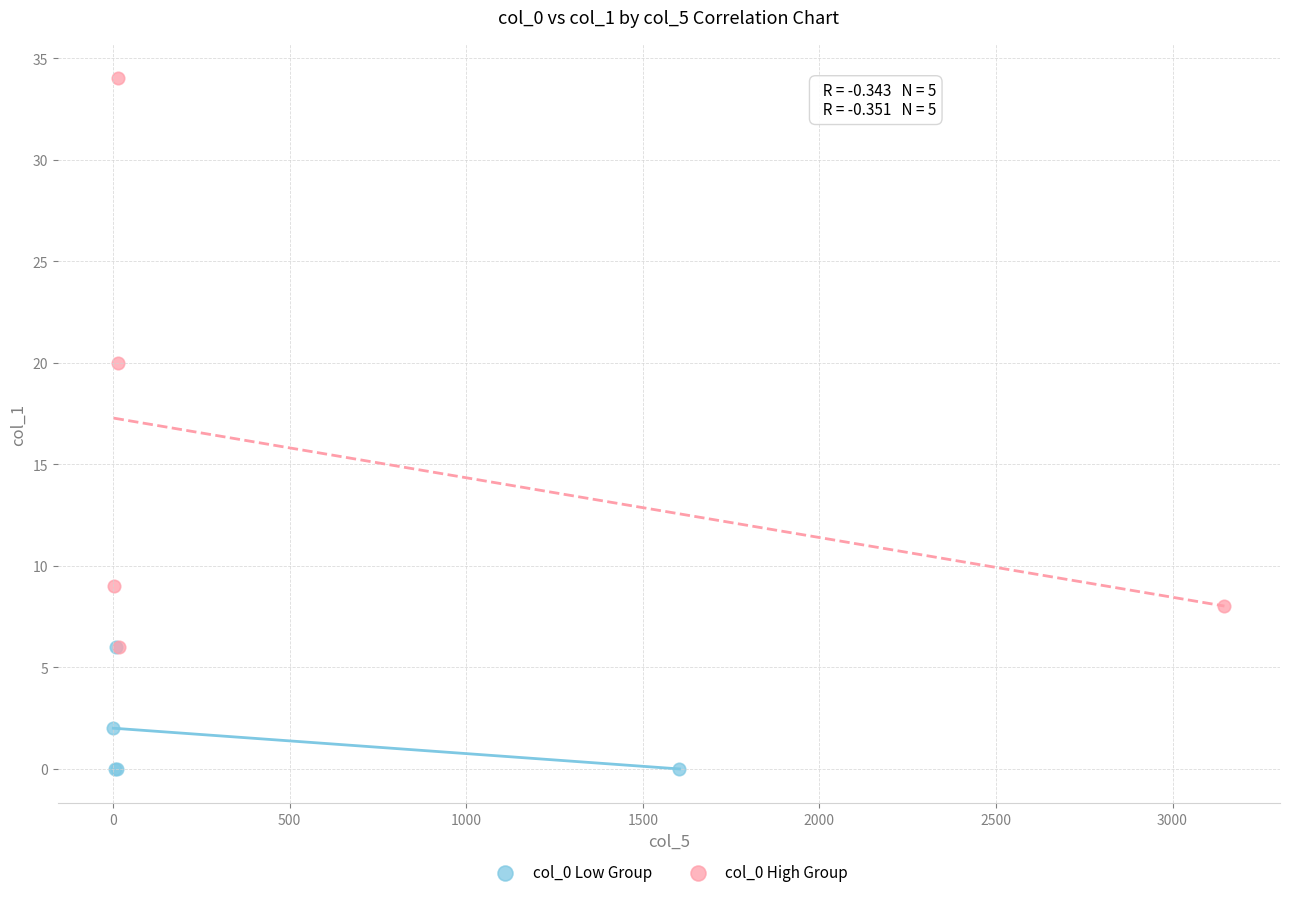

Which series reaches the minimum Y coordinate?

col_0 Low Group